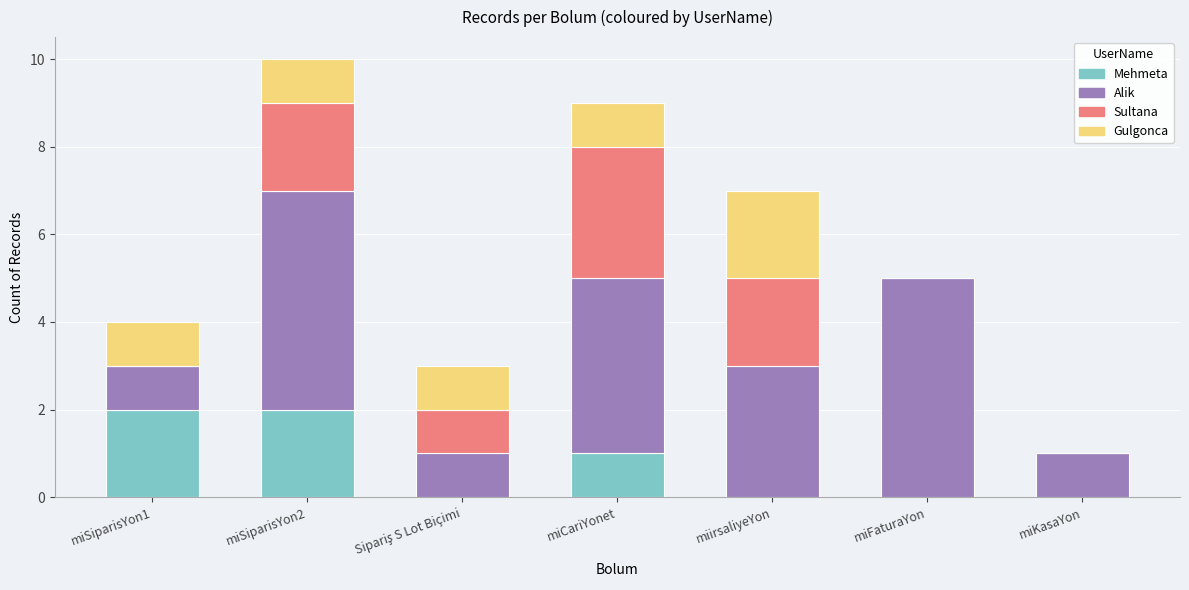

At which category is the sum across all series the highest?

miSiparisYon2